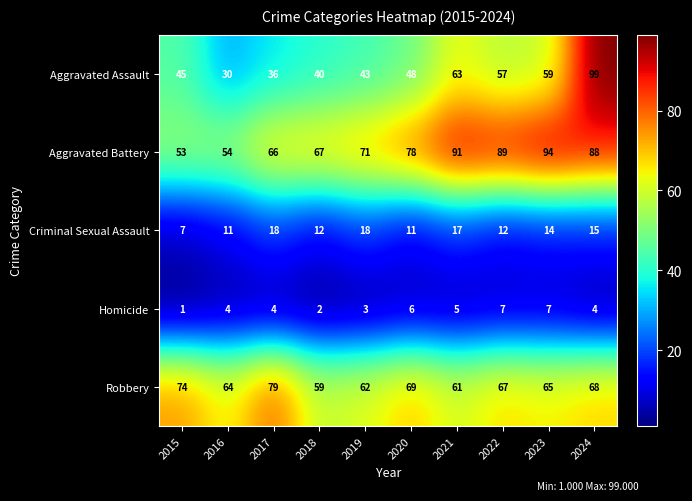

How many distinct data groups are displayed?

5